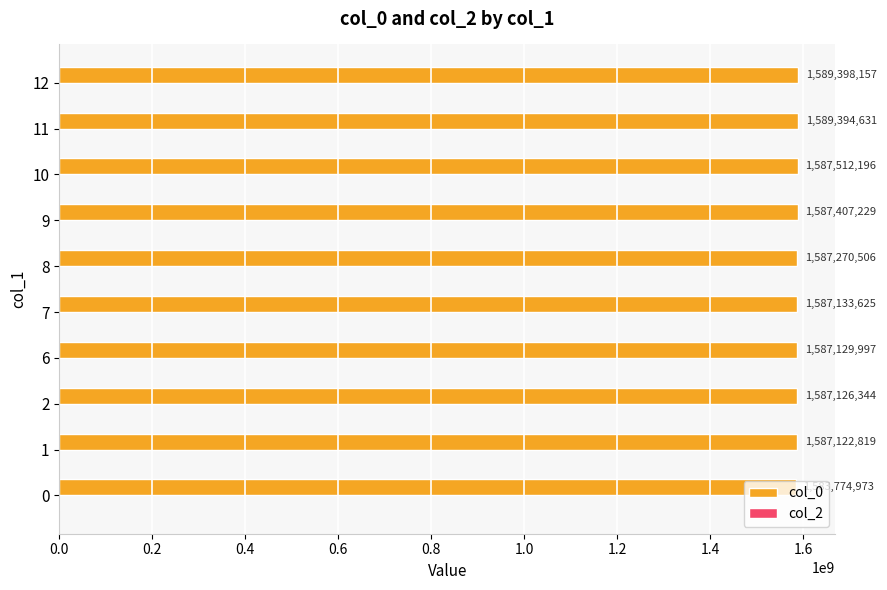

What is the difference between the maximum and minimum values?

5623184